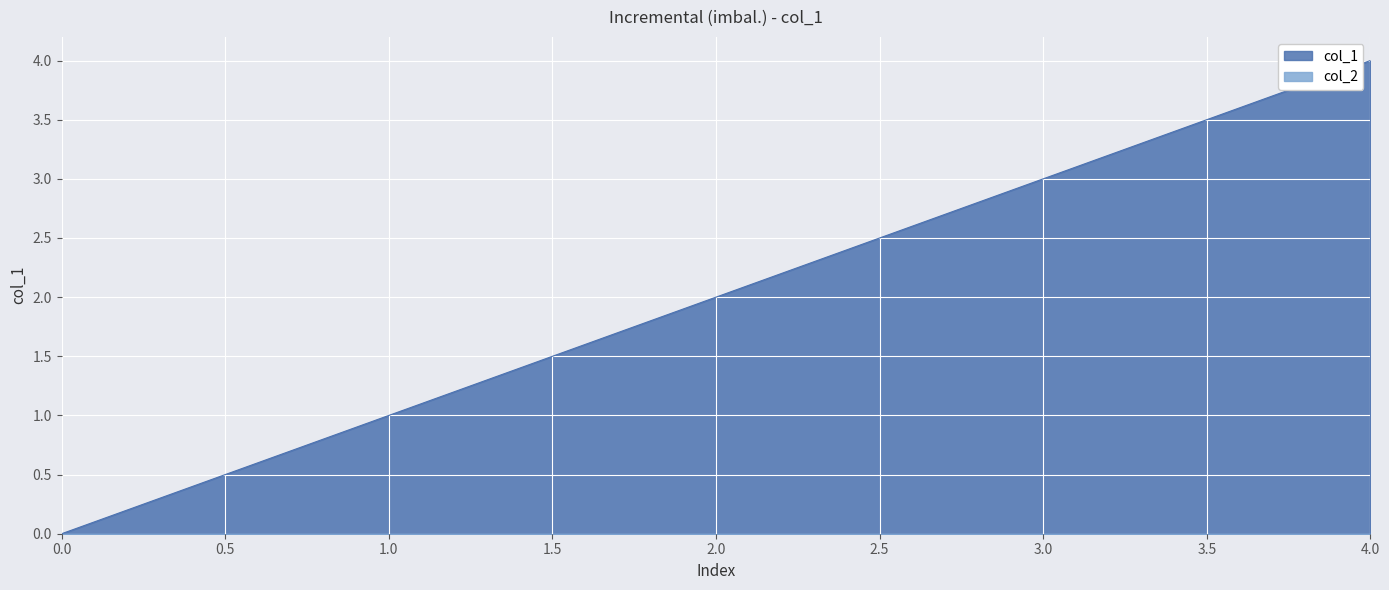

Reading right to left, what are all the values shown in this chart?

4	3	2	1	0